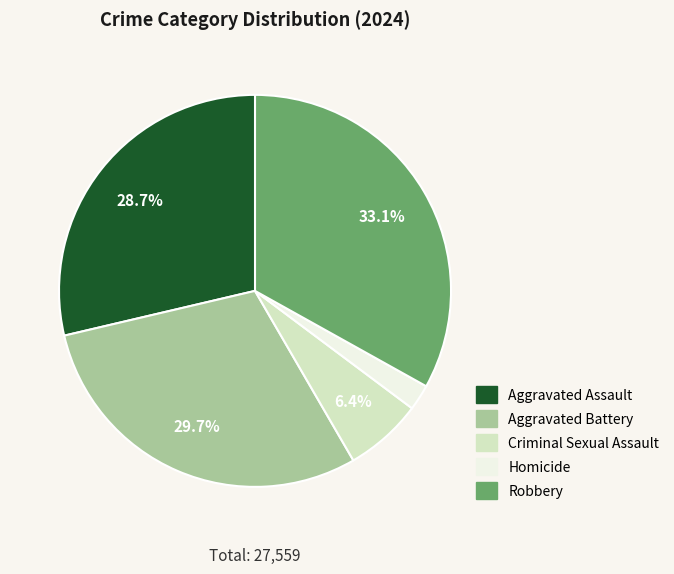

To the nearest percent, what is the difference between the Homicide and Criminal Sexual Assault slice percentages?

4%